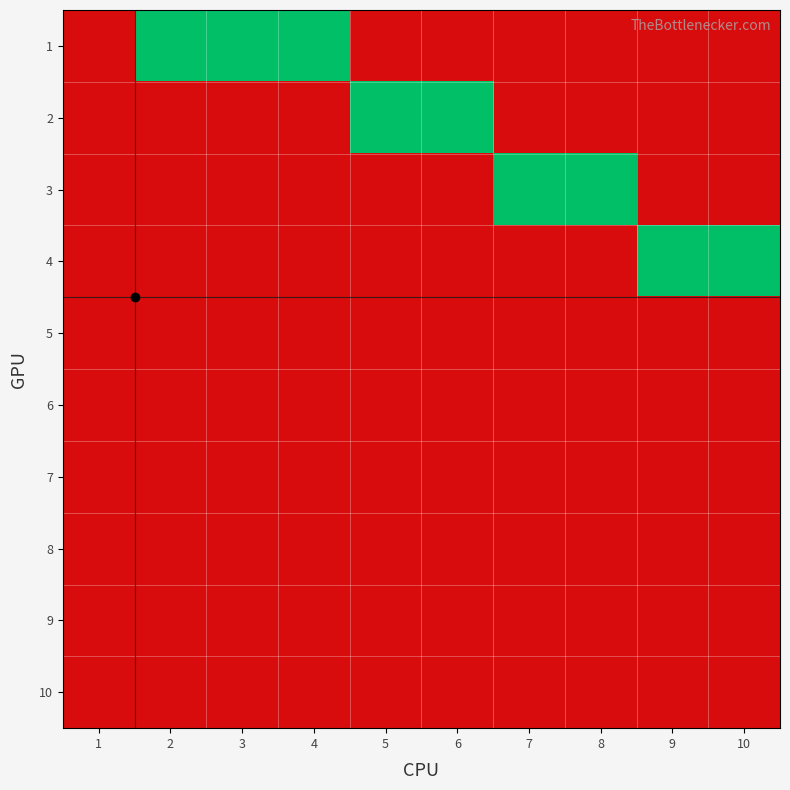

Rank the series by their maximum value, from highest to lowest.

1, 2, 3, 4, 5, 6, 7, 8, 9, 10